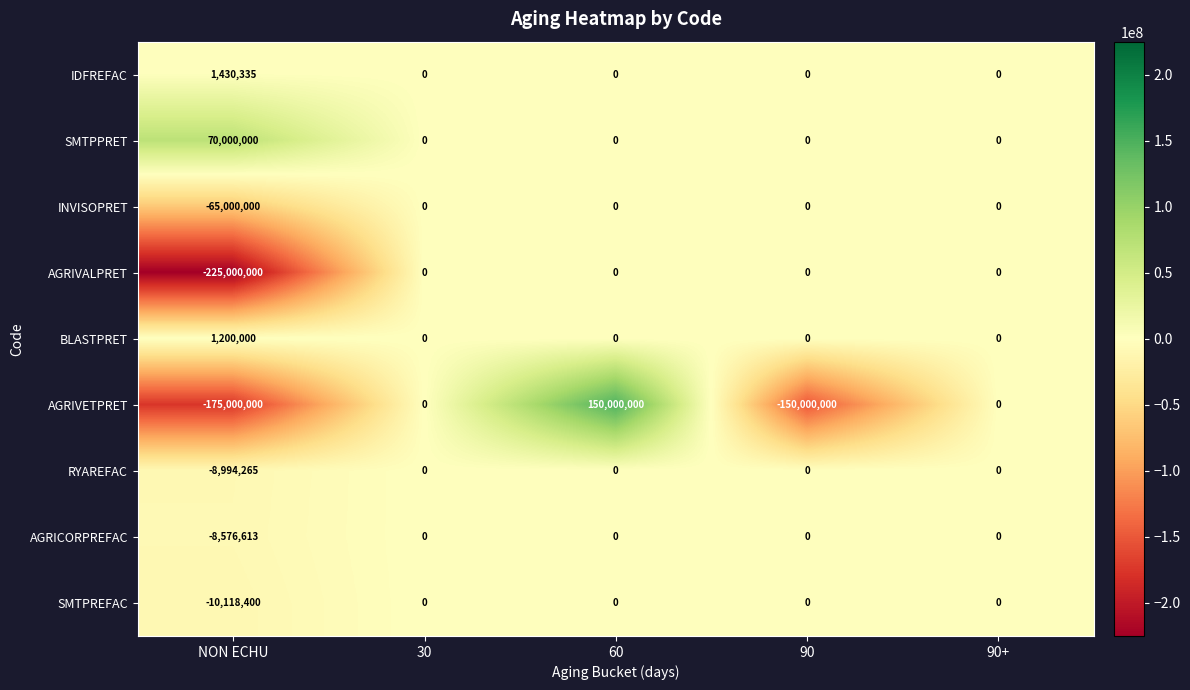

Which series has the largest total across all categories?

SMTPPRET